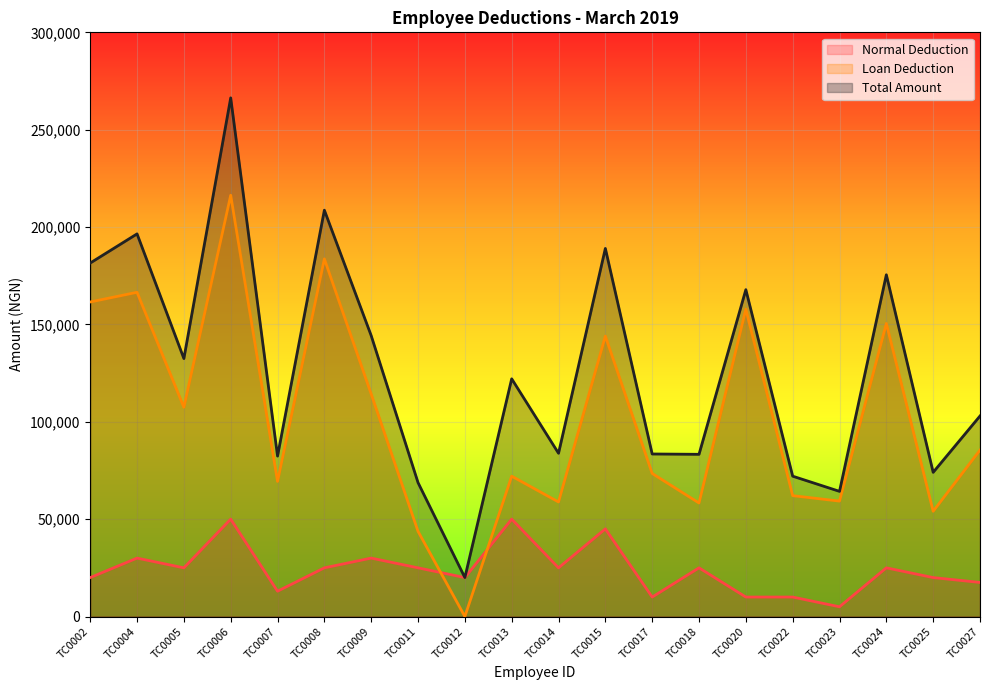

What is the sum of the Loan Deduction values at TC0011 and TC0013?

115820